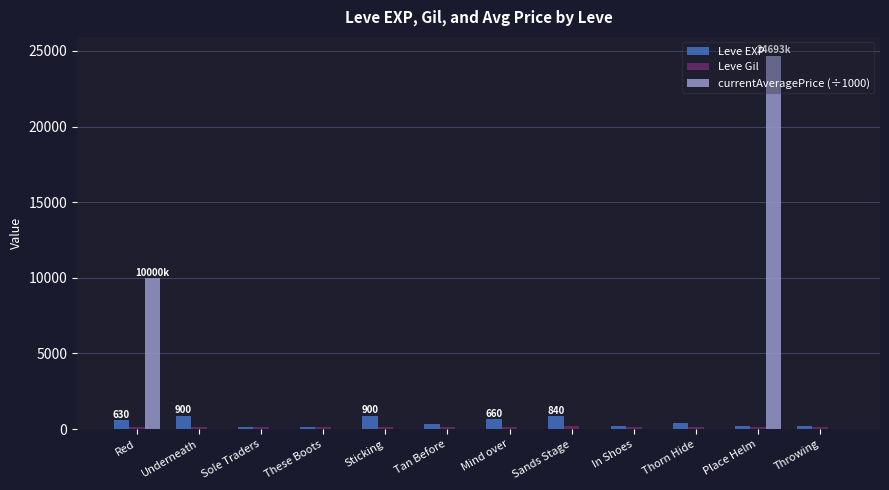

At which category is the sum across all series the highest?

Place Helm